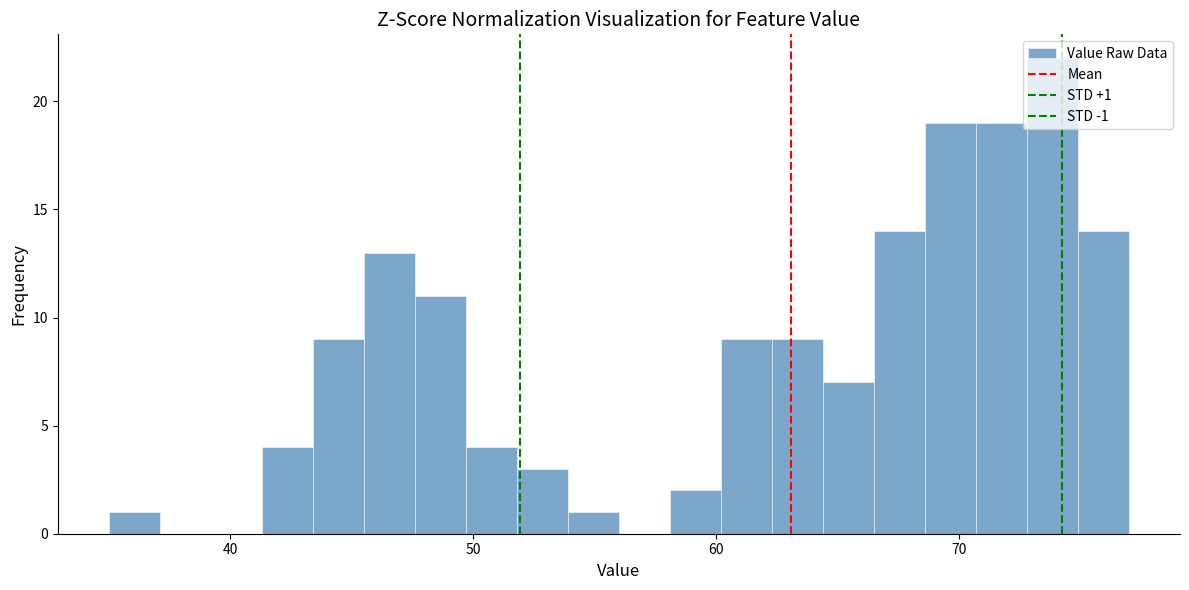

Read against the x-axis, roughly where is the centre of the tallest bar?

74